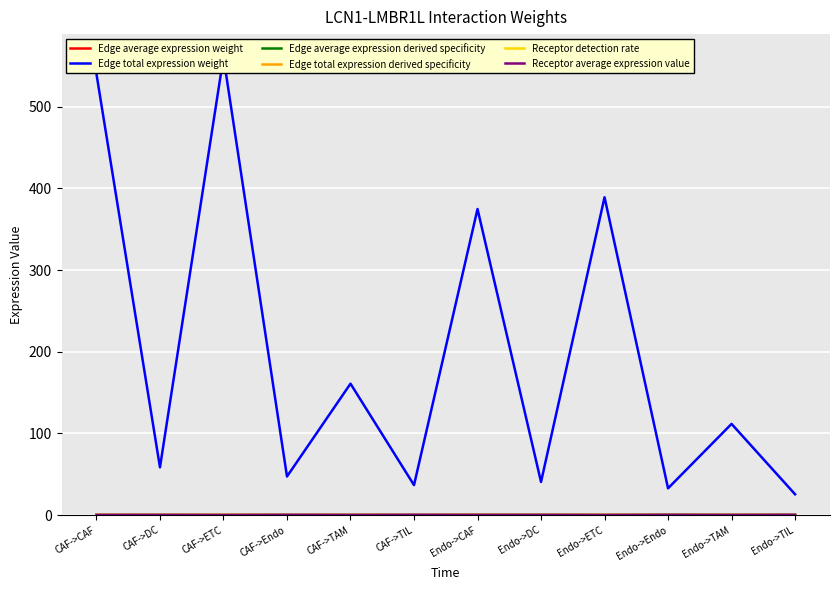

At which category does Edge total expression derived specificity reach its first local peak?

CAF->ETC